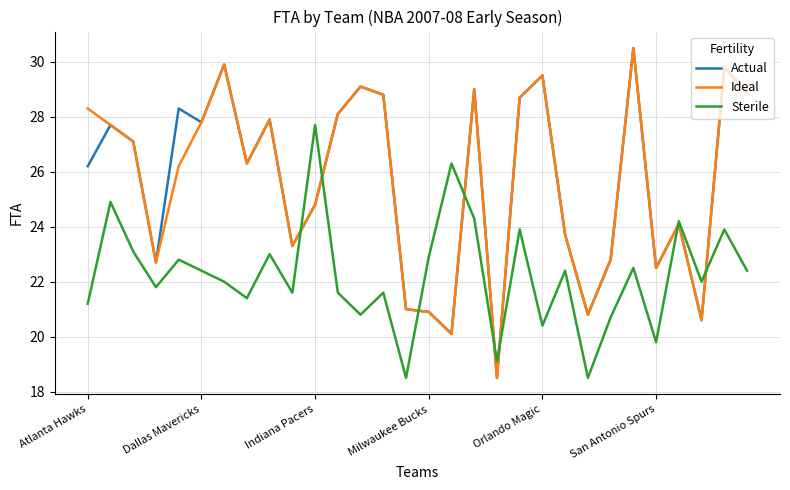

What is the greatest value displayed?

30.5